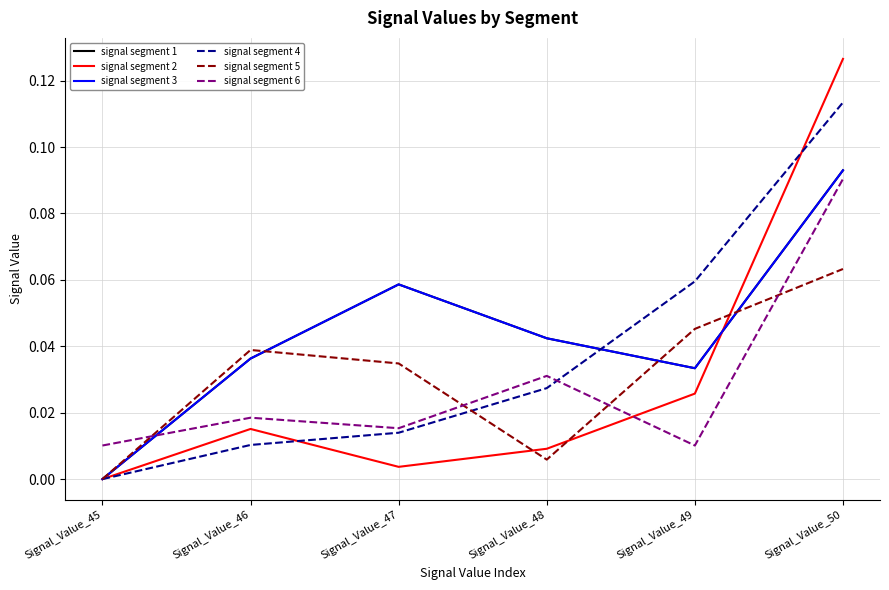

Which category has the highest value in the signal segment 1 series?

Signal_Value_50